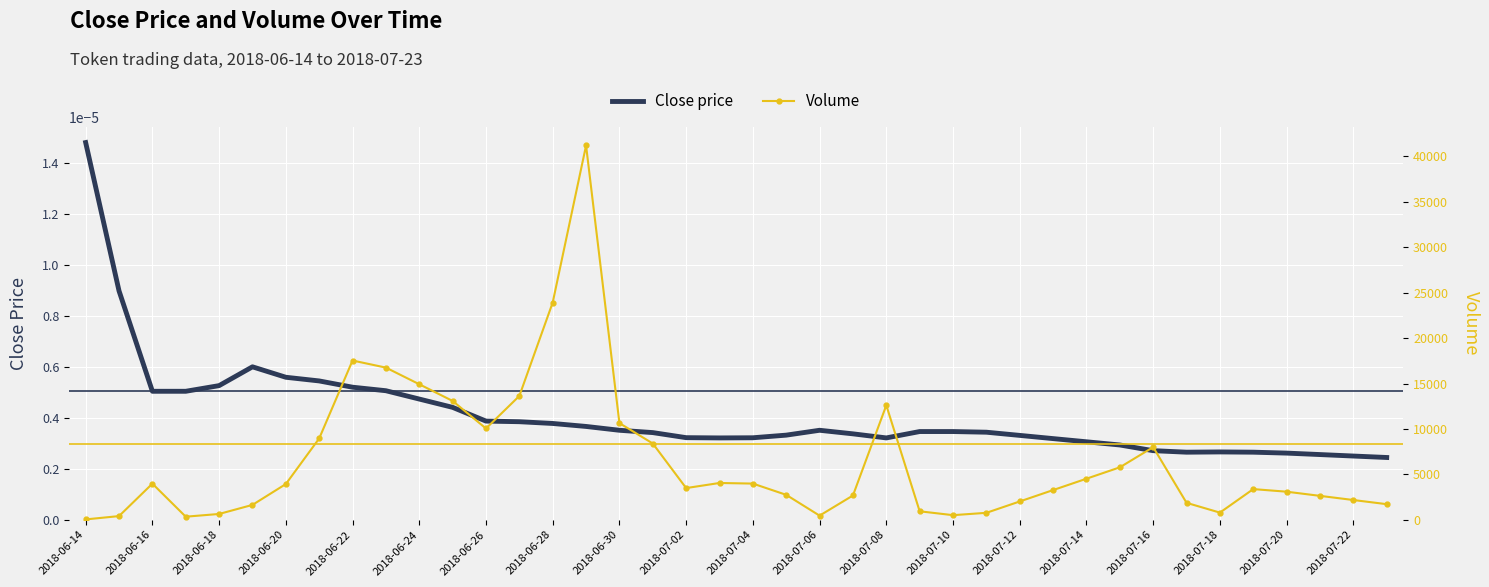

At which label does Close price reach its peak?

2018-06-14